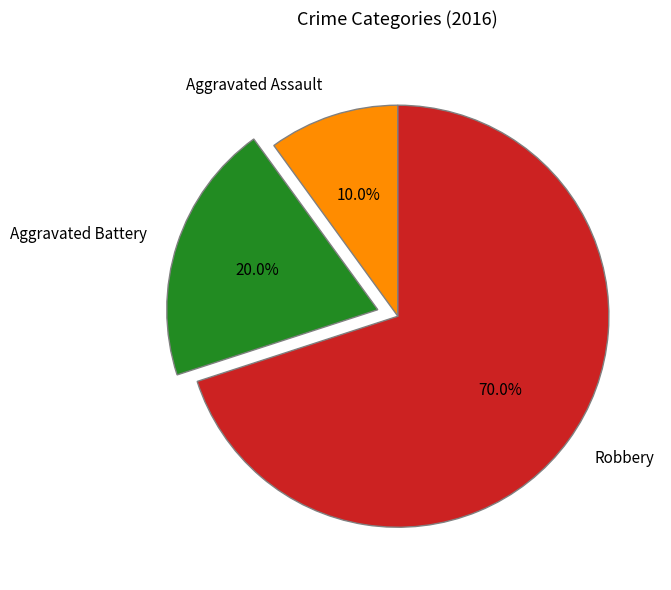

How many slices are in this pie chart?

3